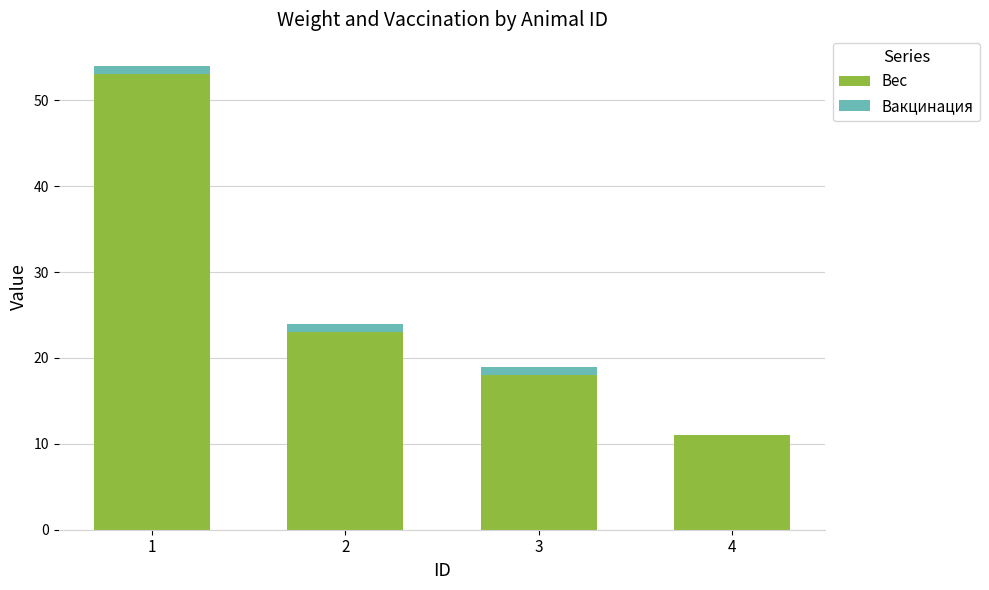

The Вес series shows 11 at 4. True or false?

True